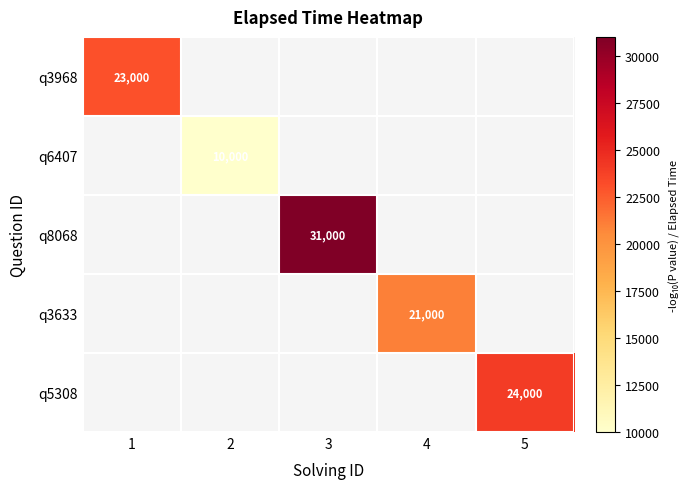

The q8068 series shows 48133 at 3. True or false?

False